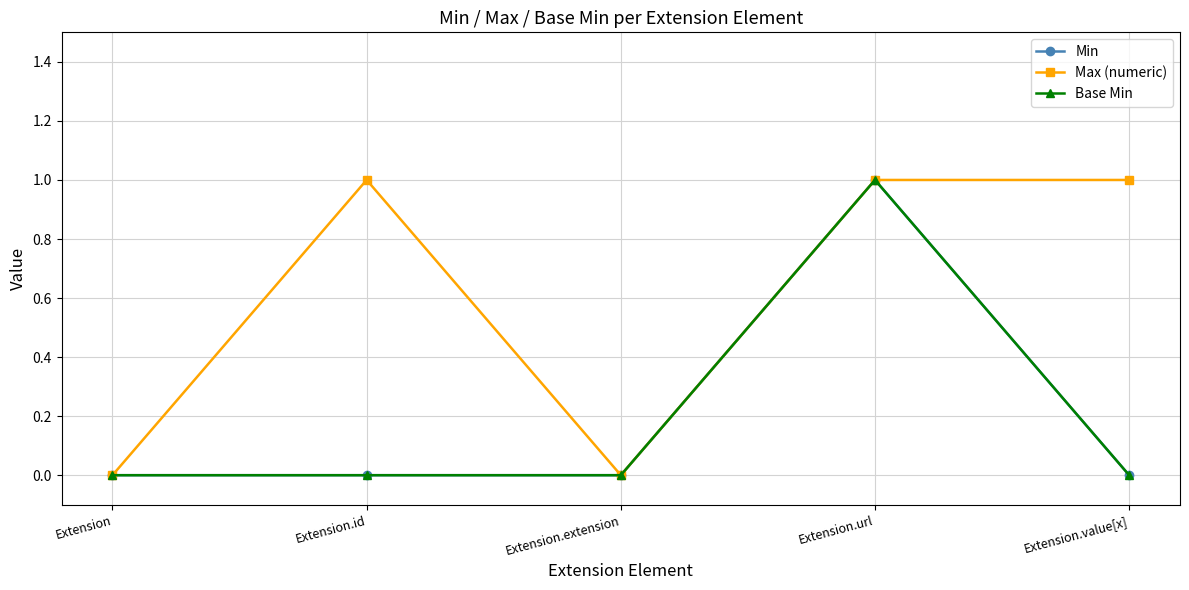

At how many categories does at least one series exceed 0?

3